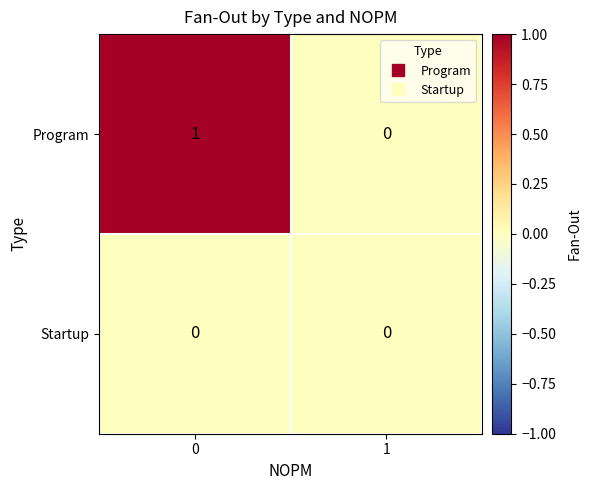

Rank the series by their maximum value, from lowest to highest.

Startup, Program